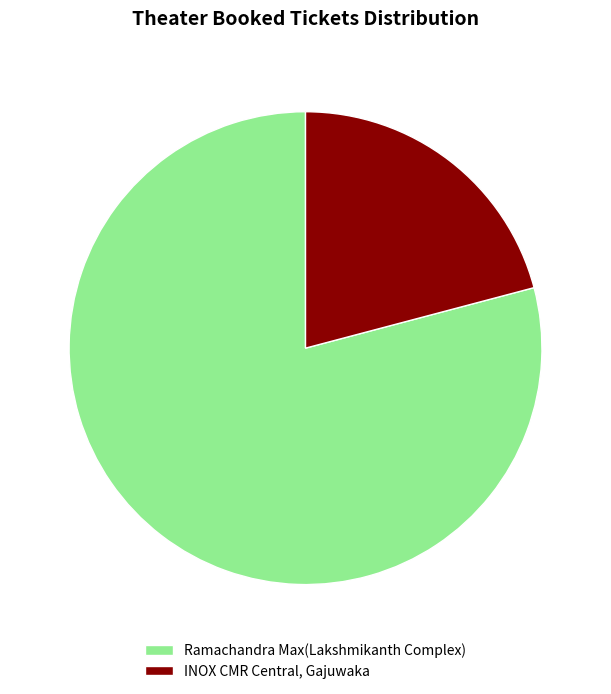

What is the largest slice in the pie chart?

Ramachandra Max(Lakshmikanth Complex)